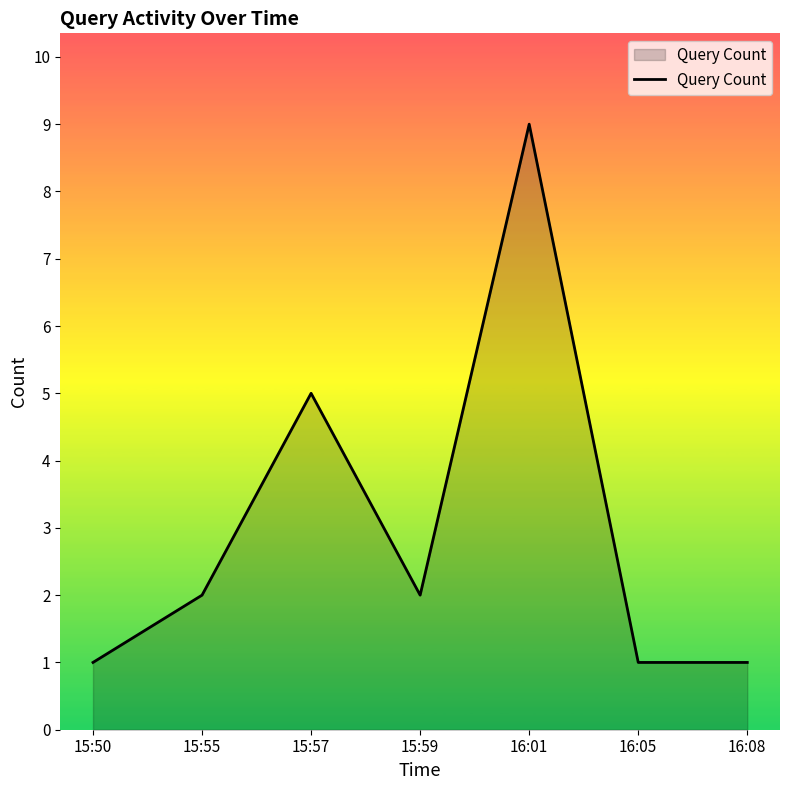

What is the difference between the maximum and minimum values?

8